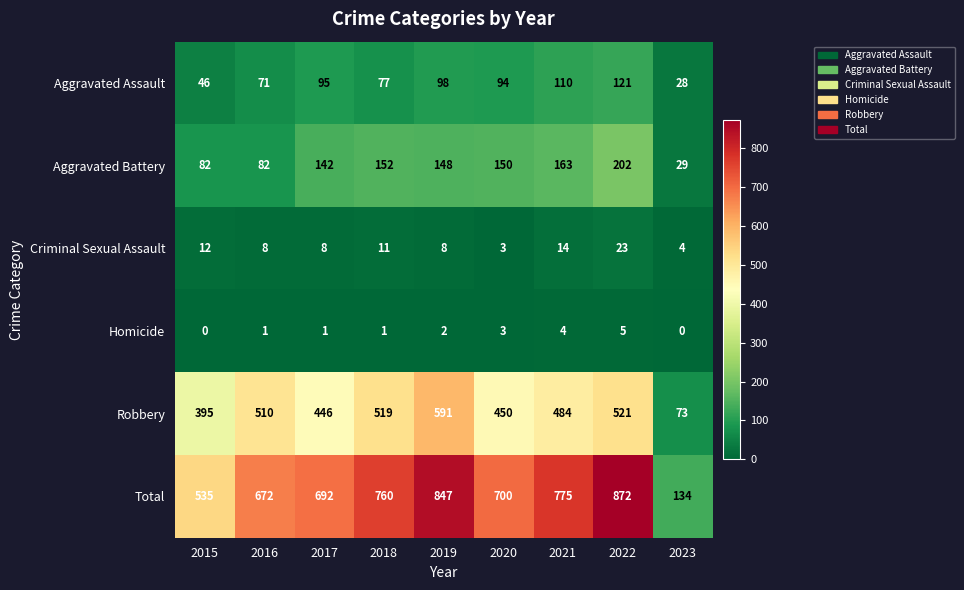

The value of Total at 2020 is 471. True or false?

False